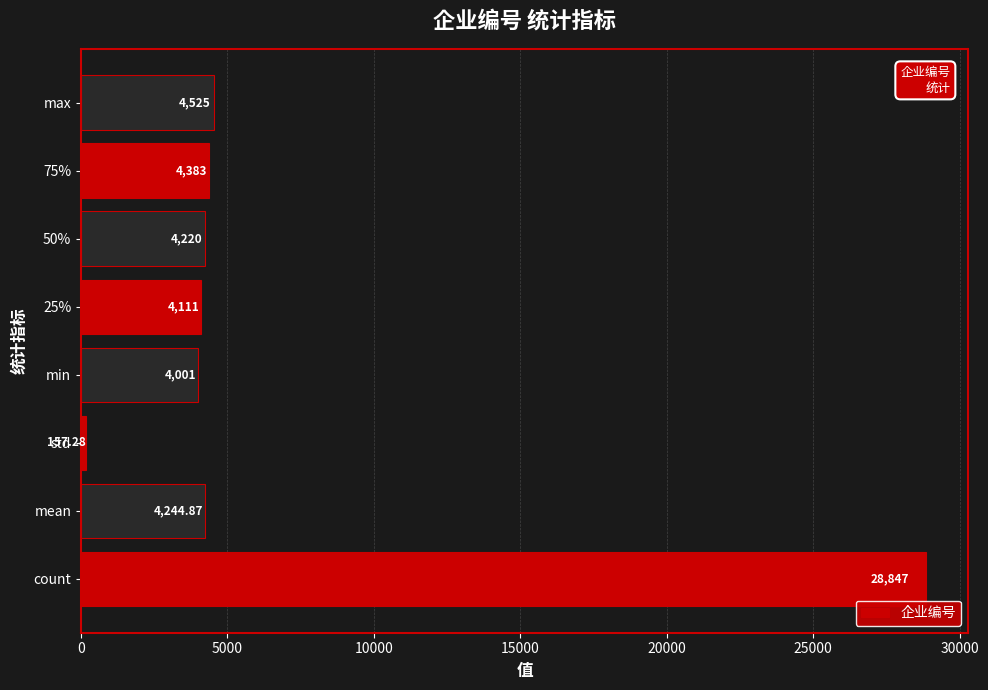

What is the average value?

6811.1